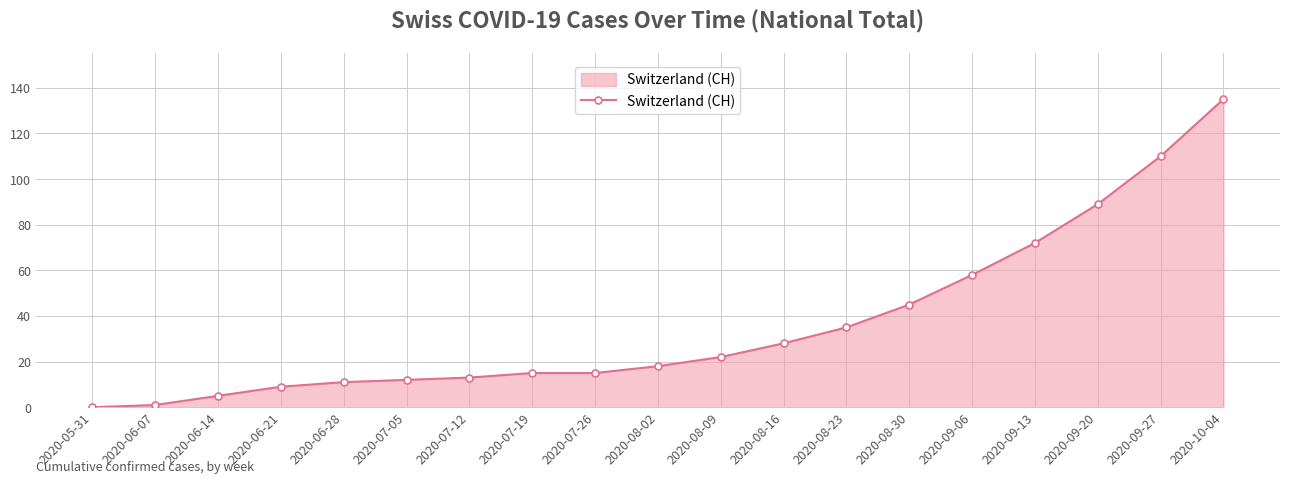

The chart shows a value of 0 at 2020-05-31. True or false?

True